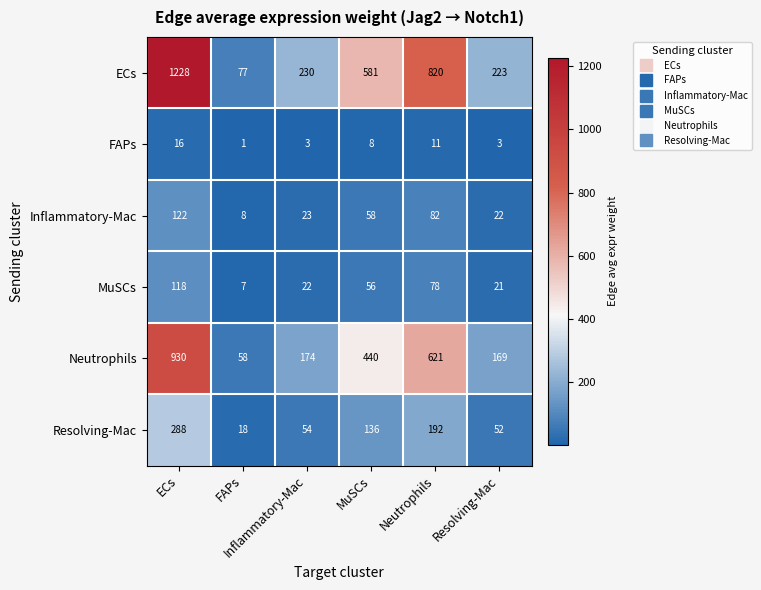

What is the maximum value shown in the chart?

1228